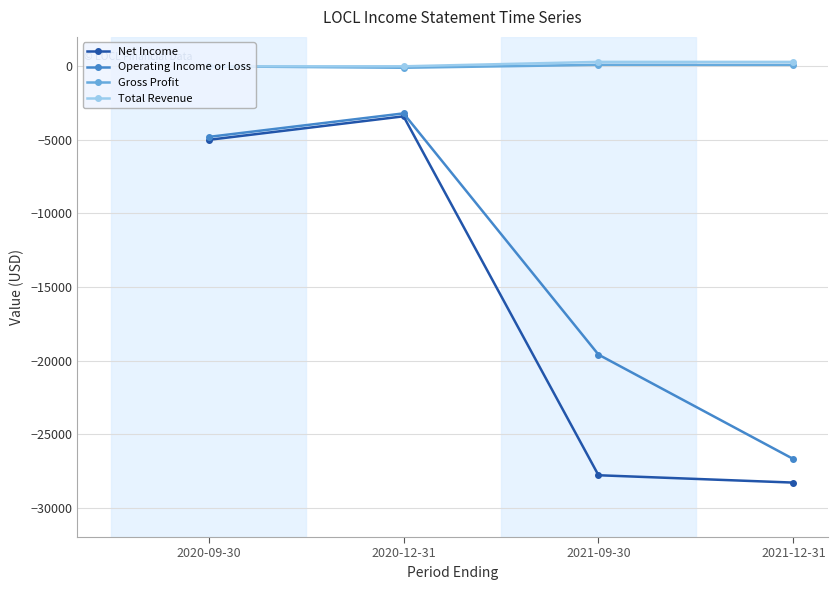

What is the maximum value shown in the chart?

300